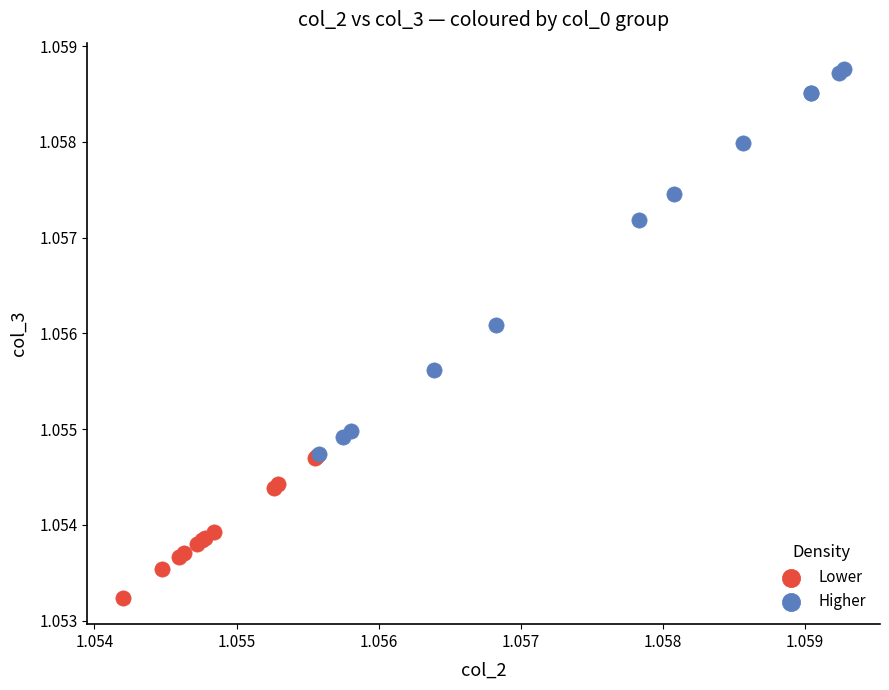

Which series has the largest Y range (max minus min)?

Higher